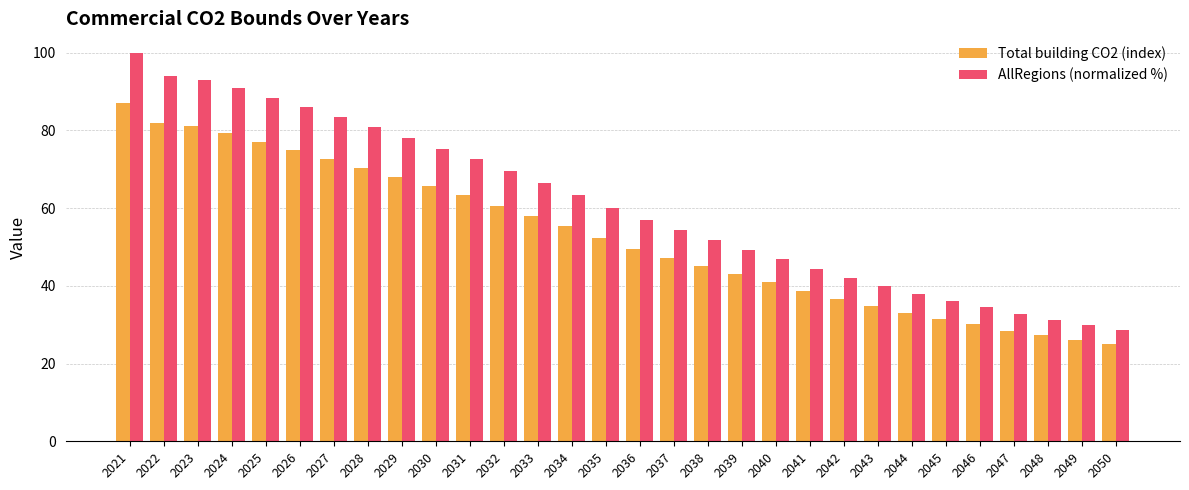

Count the number of data series in this chart.

2